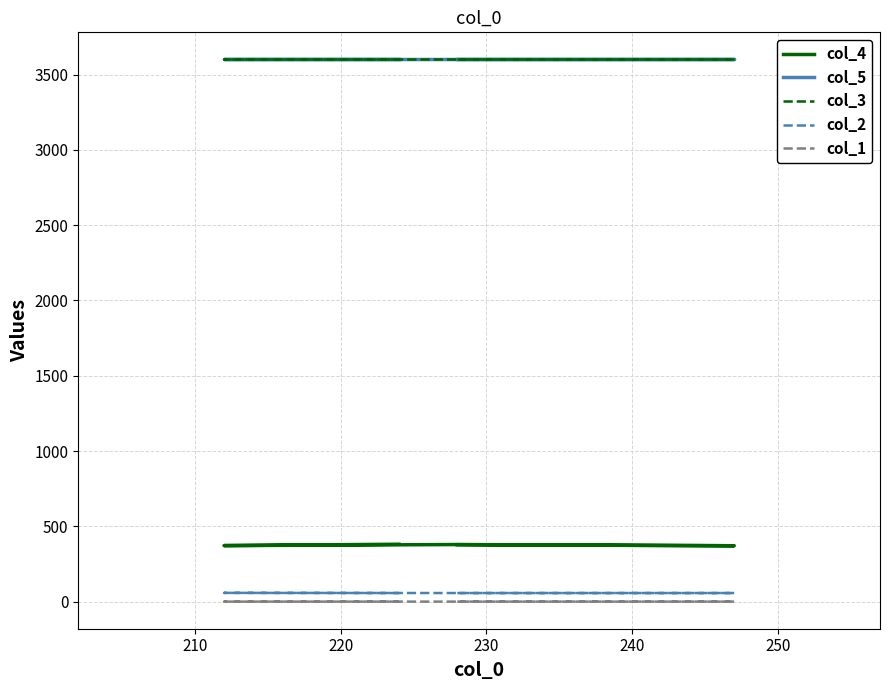

What is the value of the col_2 point at the 2nd from the left?

58.0